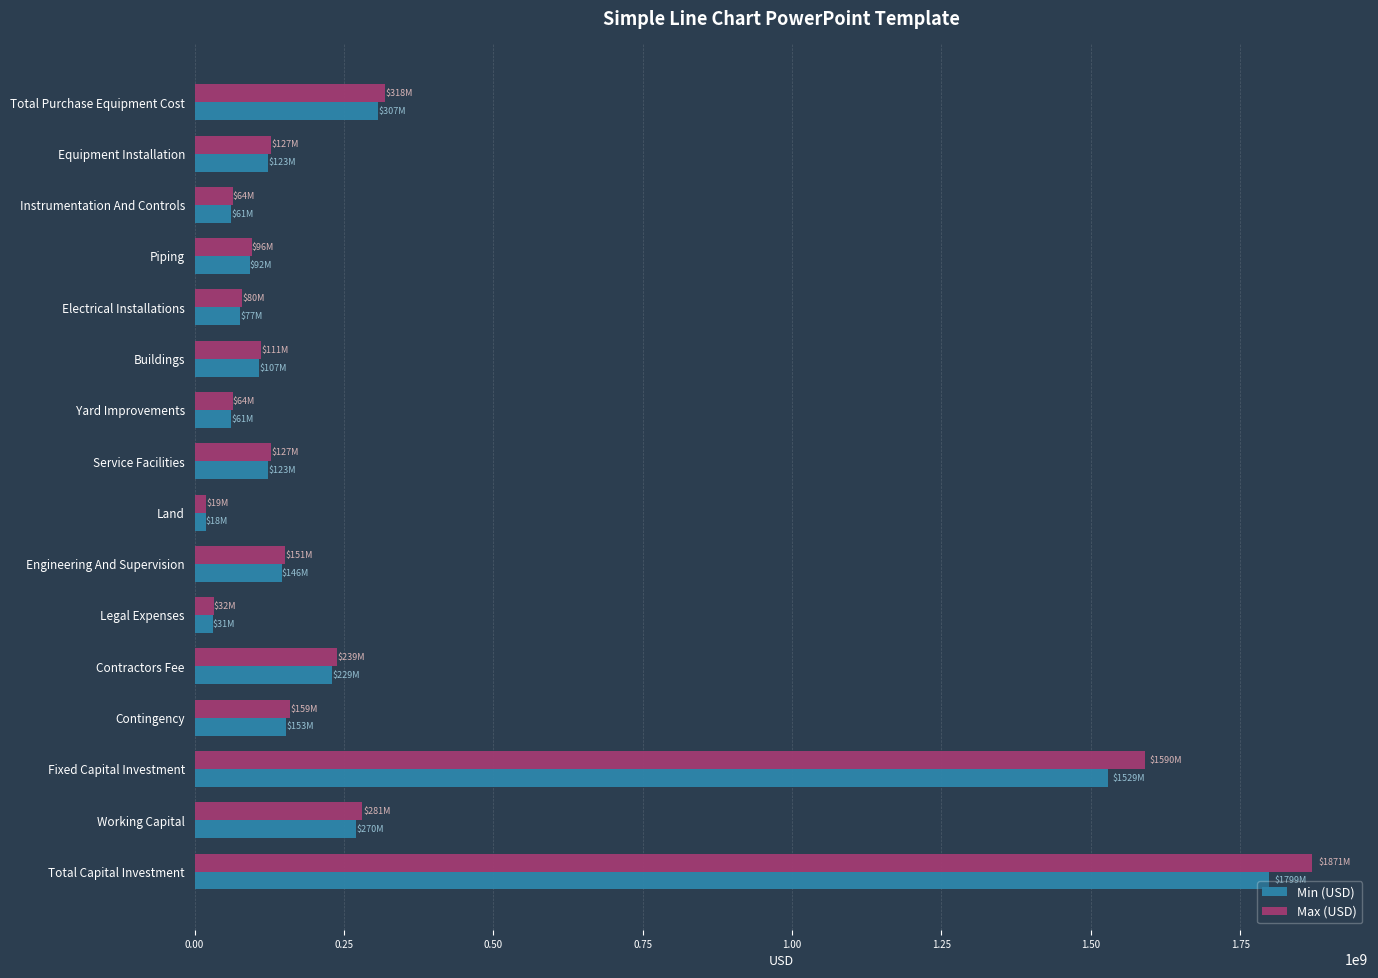

At which category is the sum across all series the highest?

Total Capital Investment